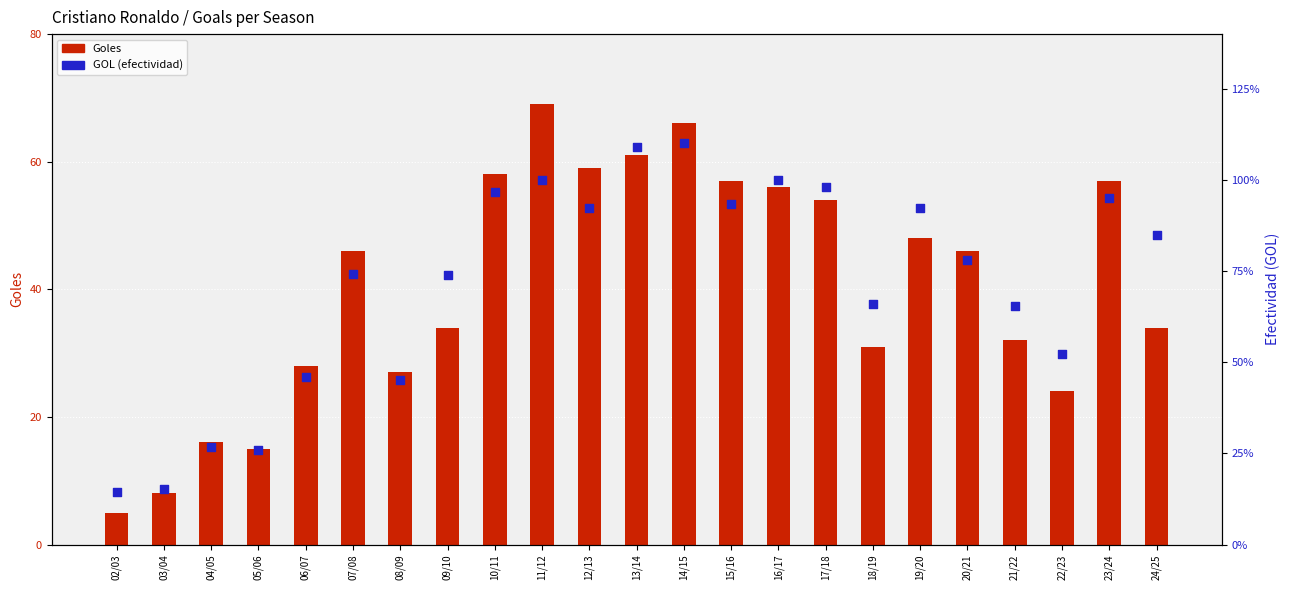

At how many categories does at least one series exceed 33?

14